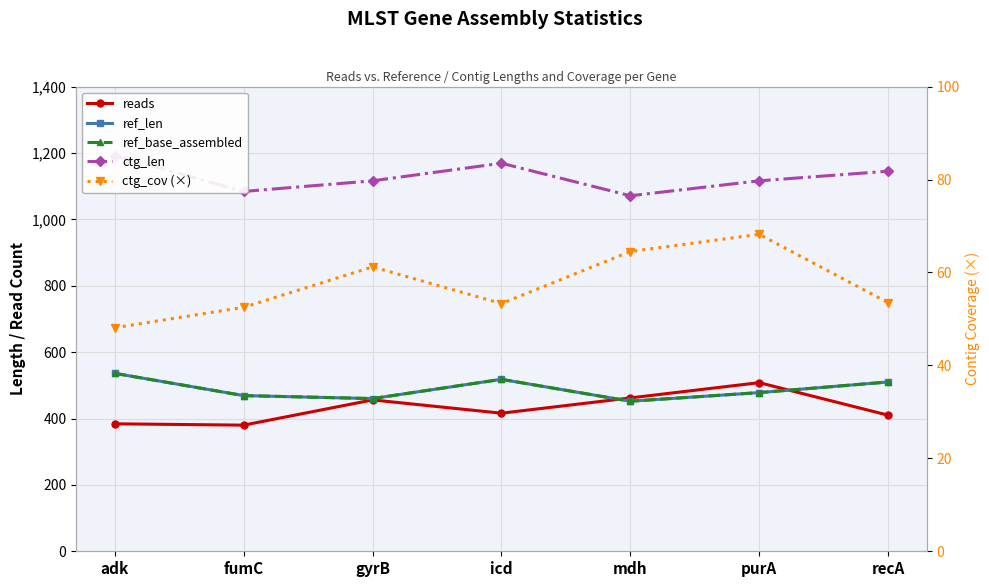

Read the ref_len value at mdh.

452.0